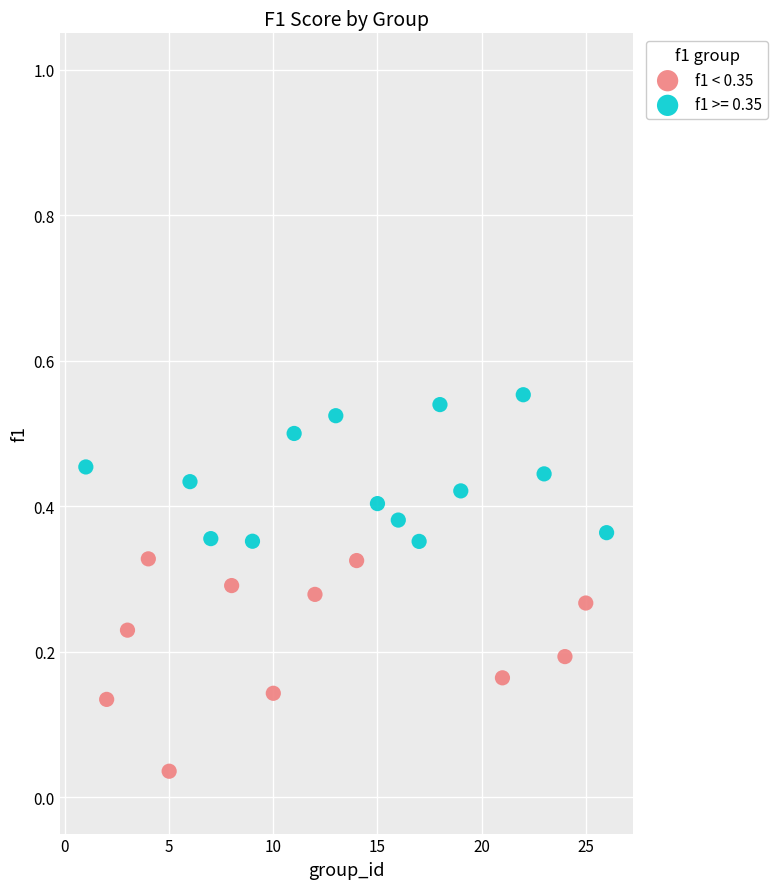

Which series has the widest spread of Y values?

f1 < 0.35